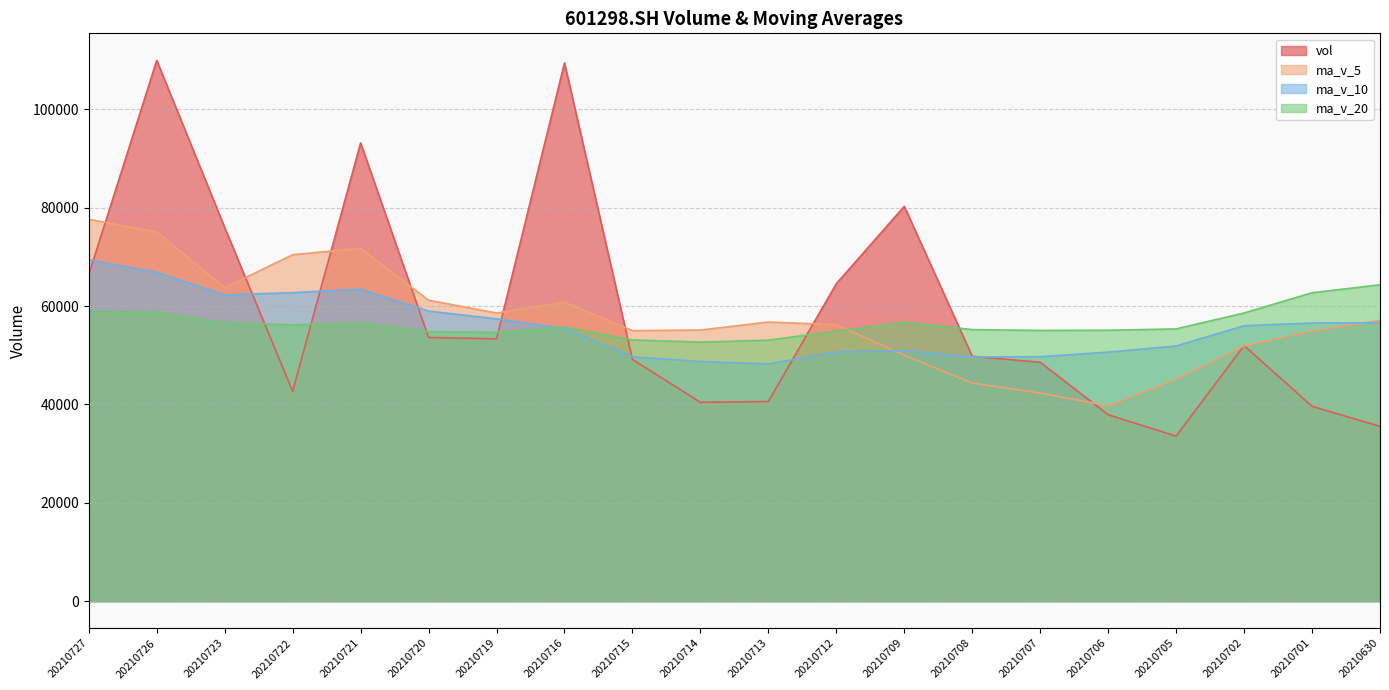

At how many categories does at least one series exceed 63656?

9